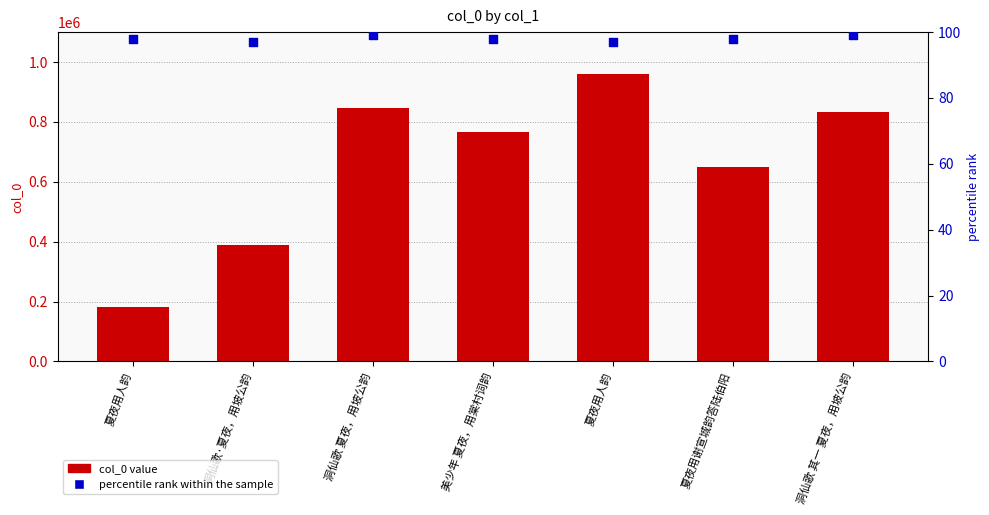

Which series reaches the maximum Y coordinate?

col_0 value